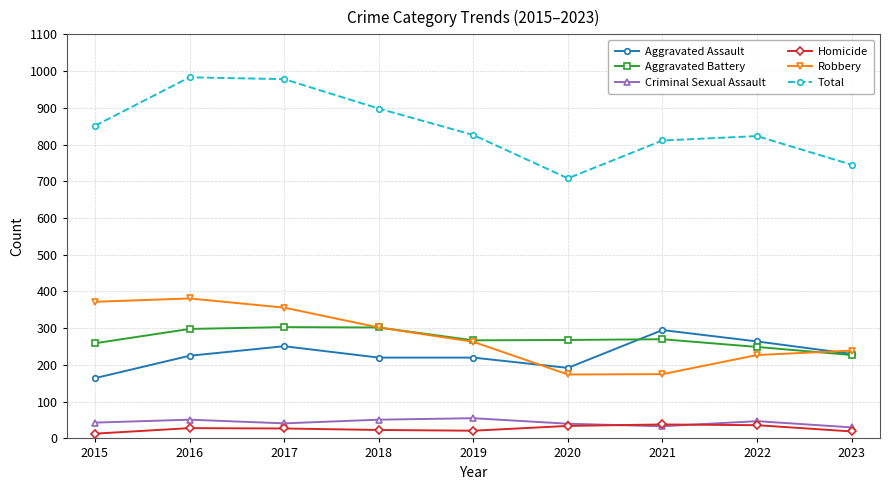

What is the difference between the second highest and second lowest values in the Aggravated Assault series?

72